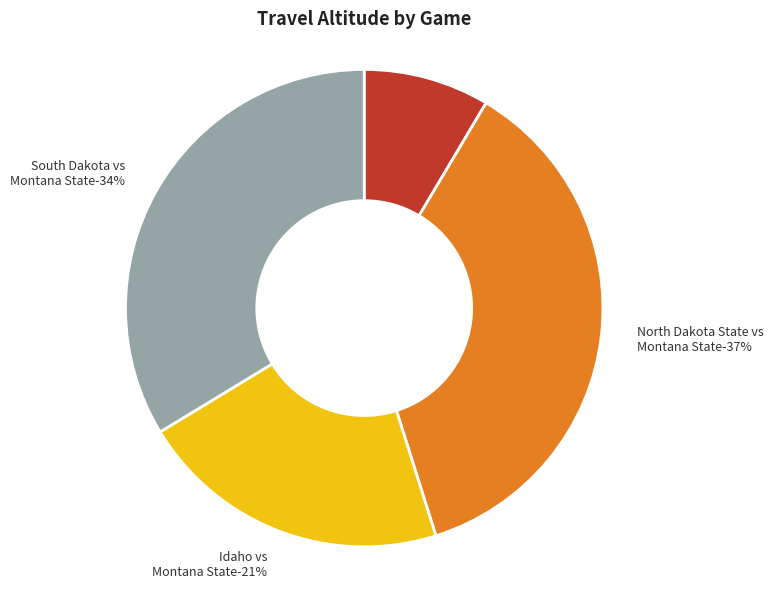

Which slice is the smallest?

Incarnate Word vs South Dakota State